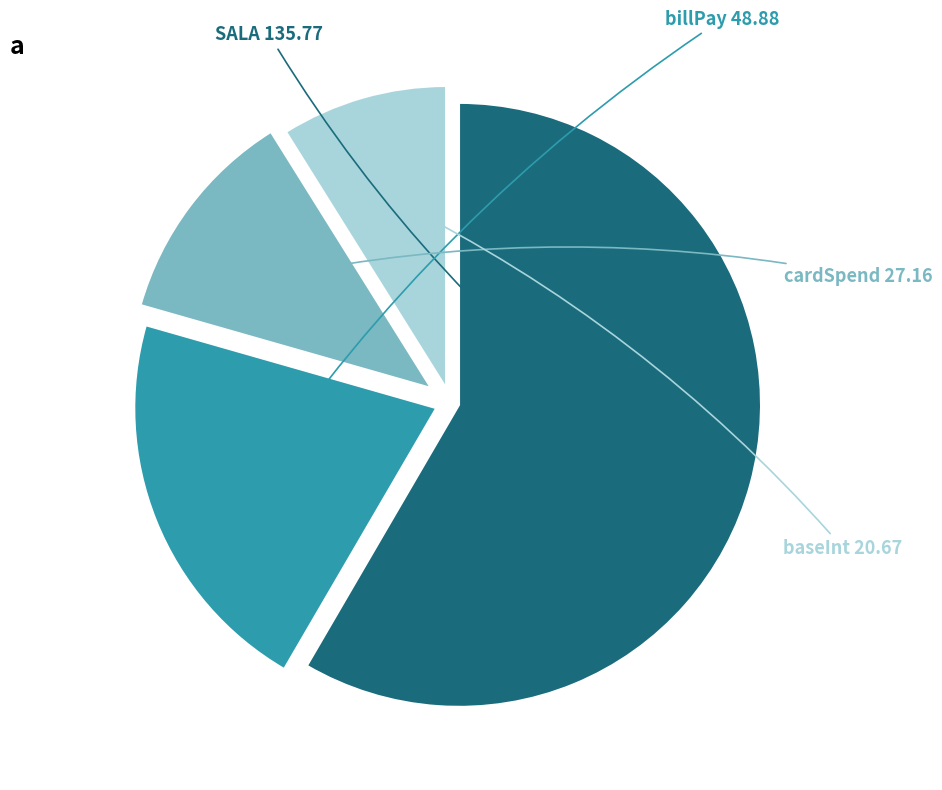

Which category has the biggest portion of the pie?

SALA